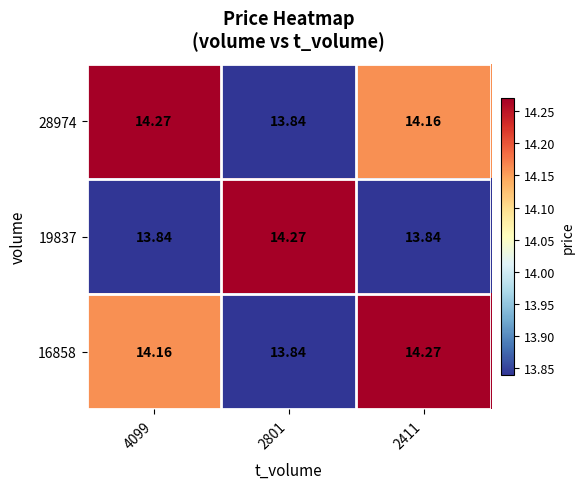

Is the value of 16858 at 4099 greater than the value of 19837 at 2801?

No